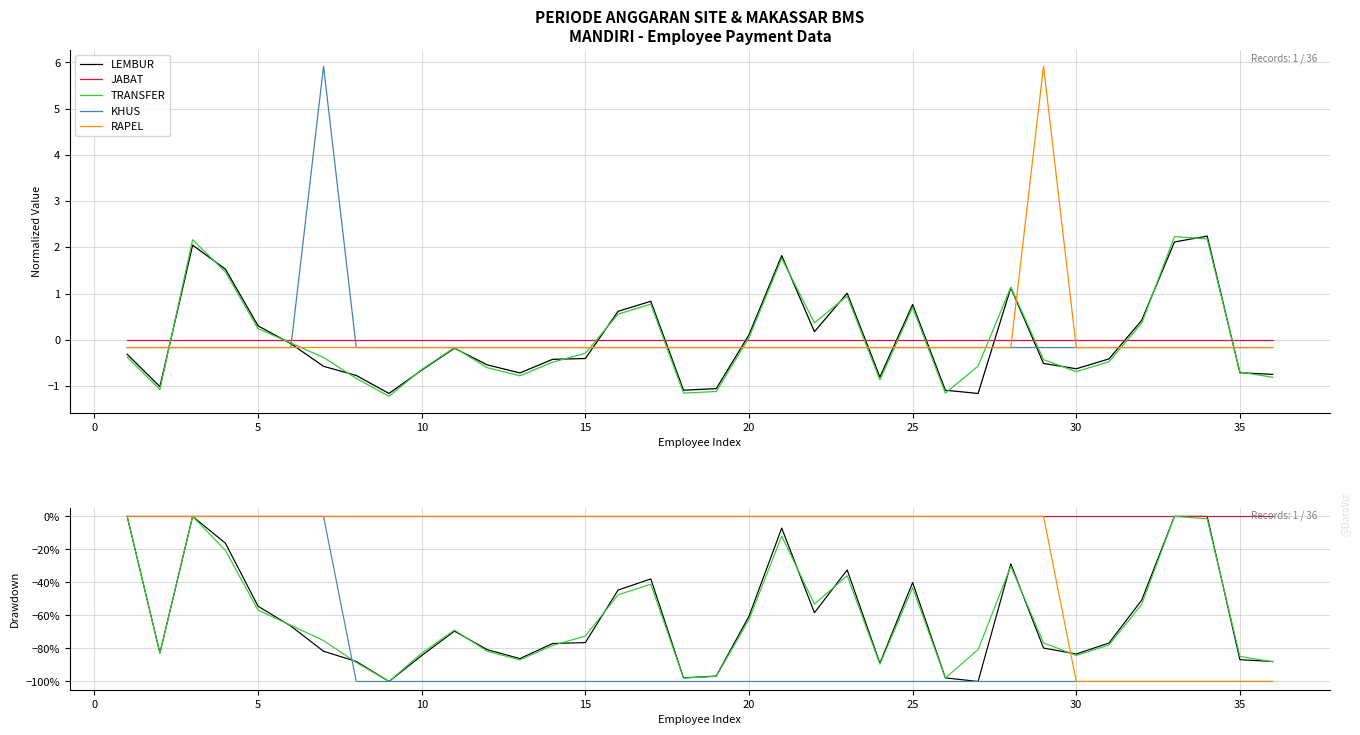

How many categories are shown in the chart?

36